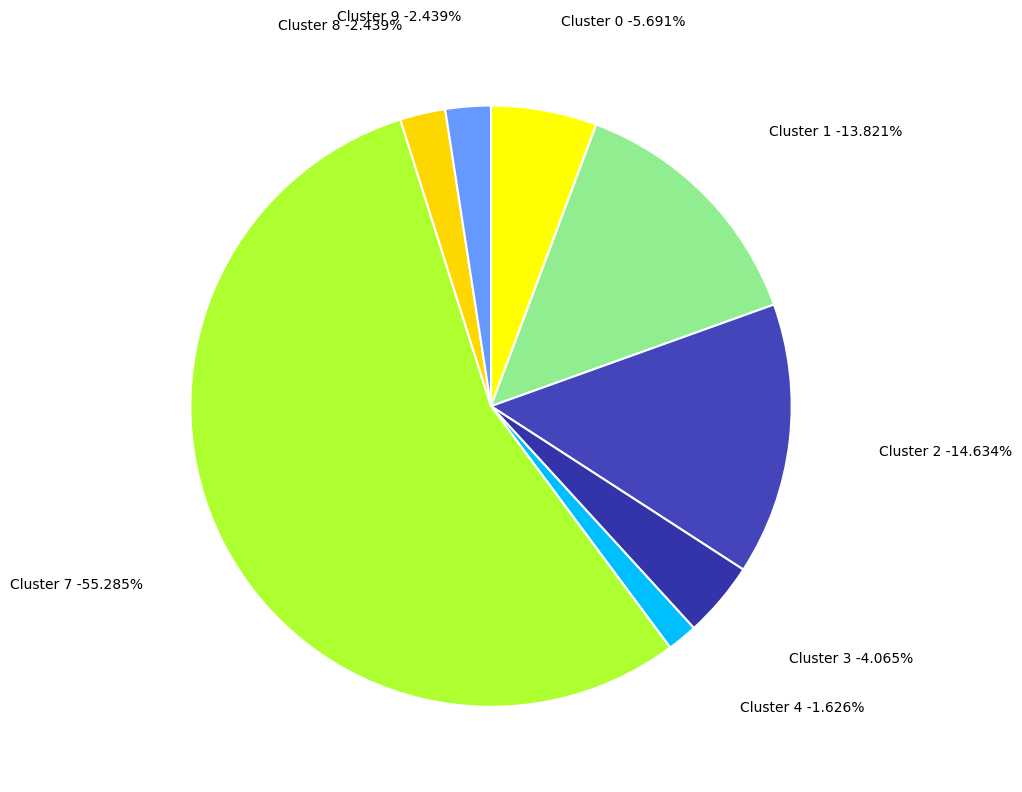

Is Cluster 3 the majority of the pie?

No